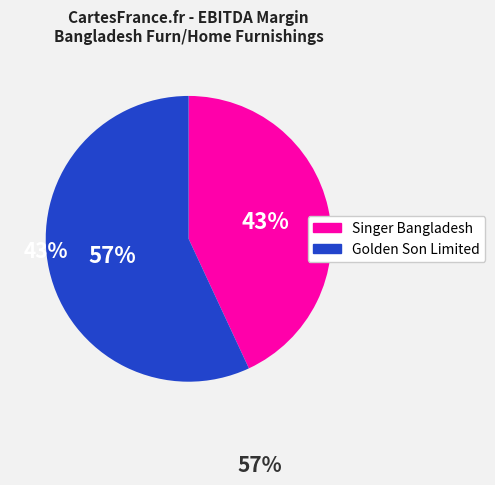

To the nearest percent, what is the difference between the largest and smallest slice percentages?

14%